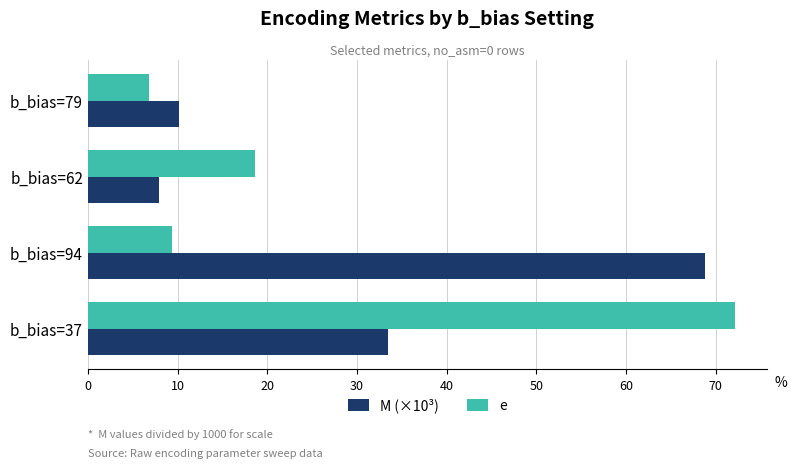

Which series changed the most between b_bias=79 and b_bias=37?

e